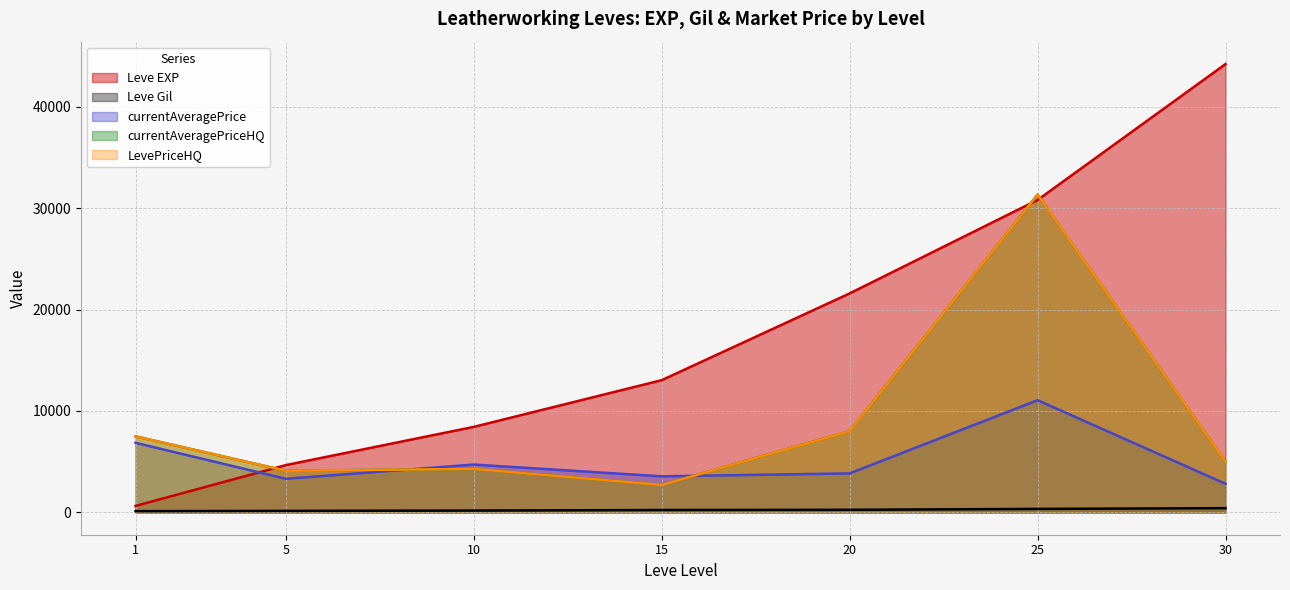

What is the highest value of the LevePriceHQ series?

31345.0